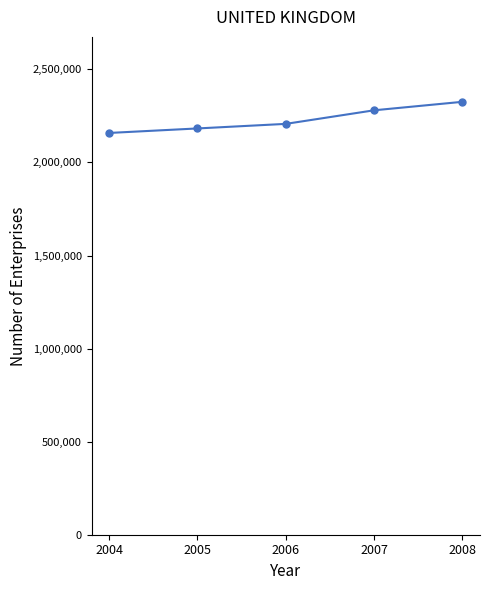

What is the average value?

2230916